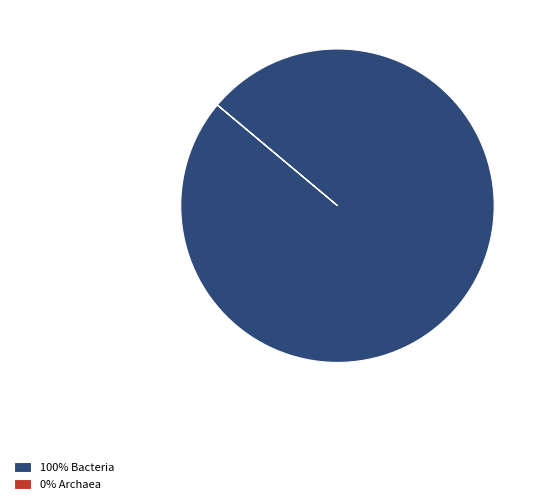

What is the majority slice?

100% Bacteria